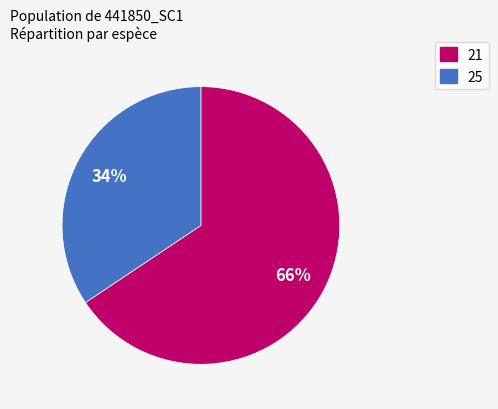

Rank the categories by value from lowest to highest.

25, 21